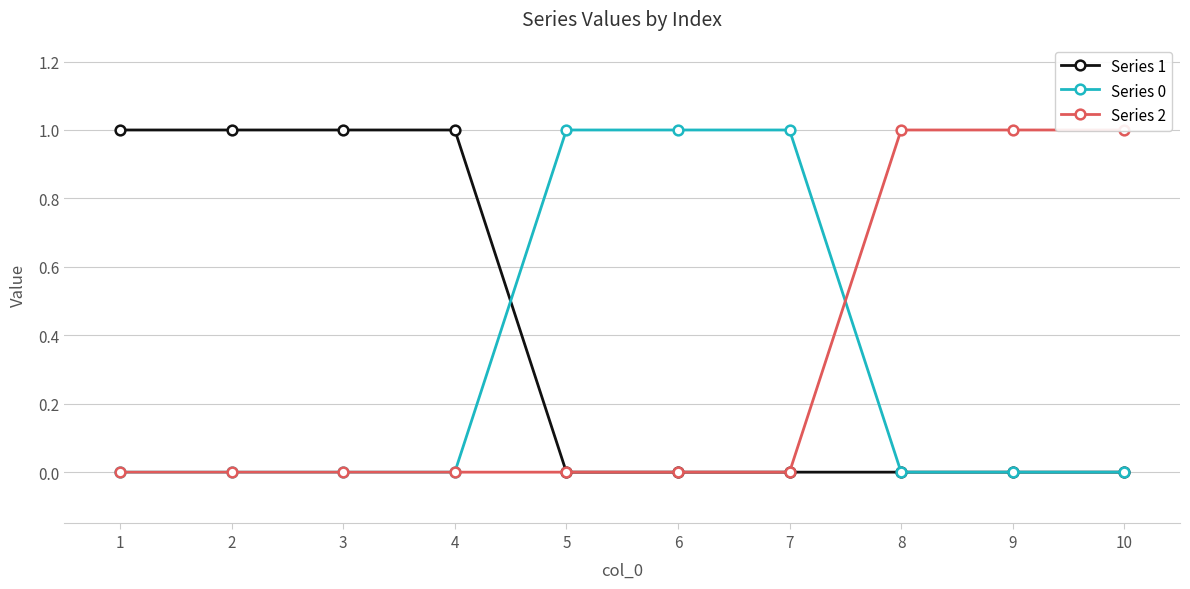

What is the value of the Series 1 point at the 1st from the left?

1